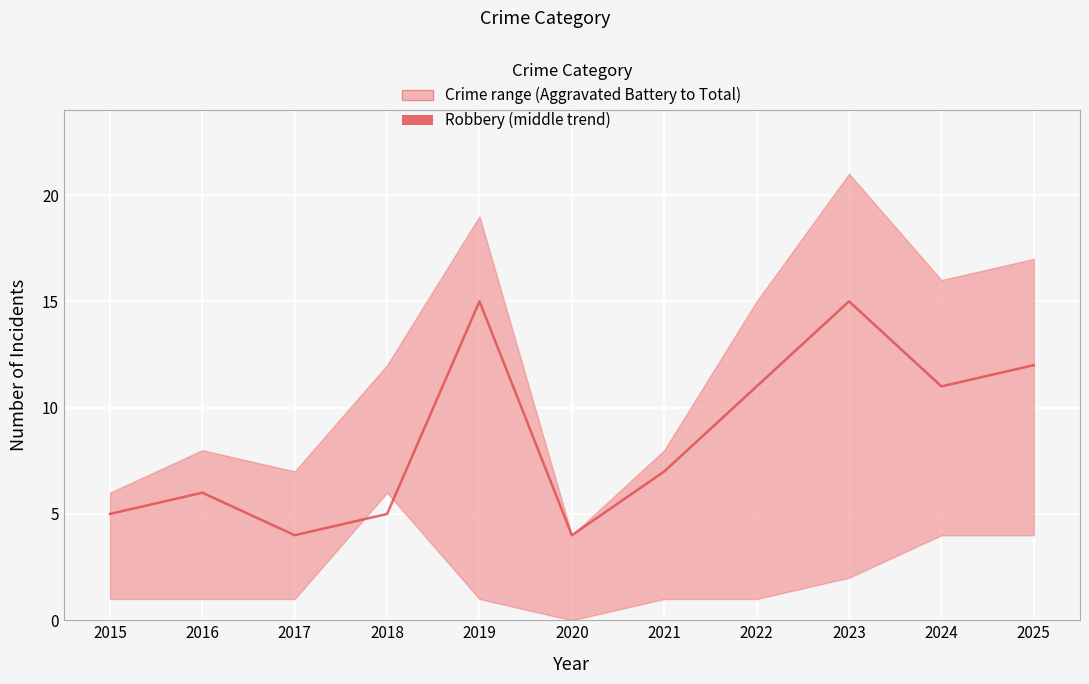

What is the sum of the values at 2022 and 2018?

16